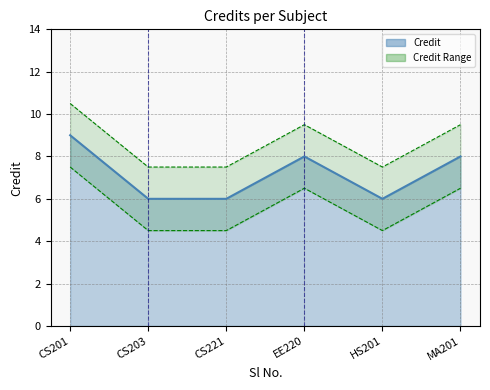

Does the chart display data point markers on the line(s)?

No